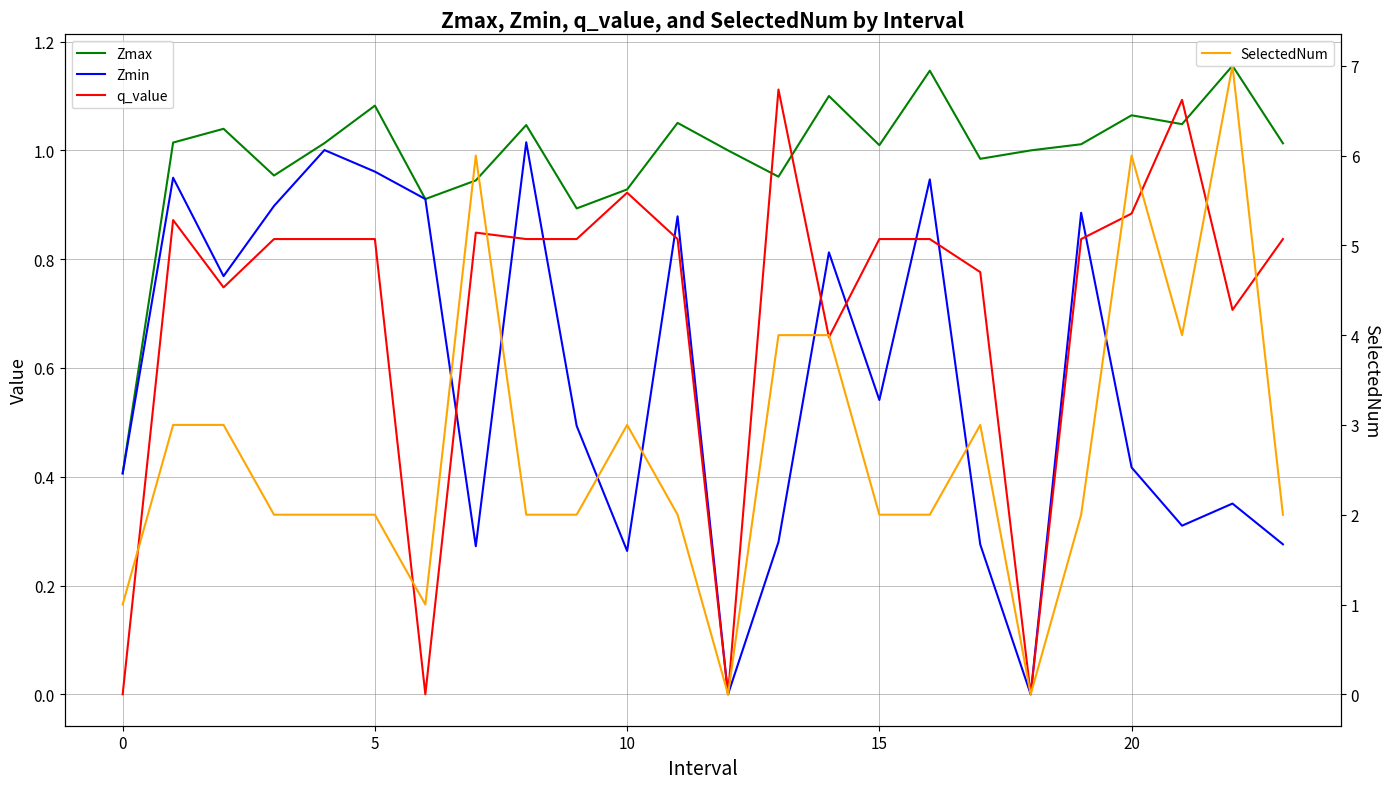

How many lines are shown in the chart?

4